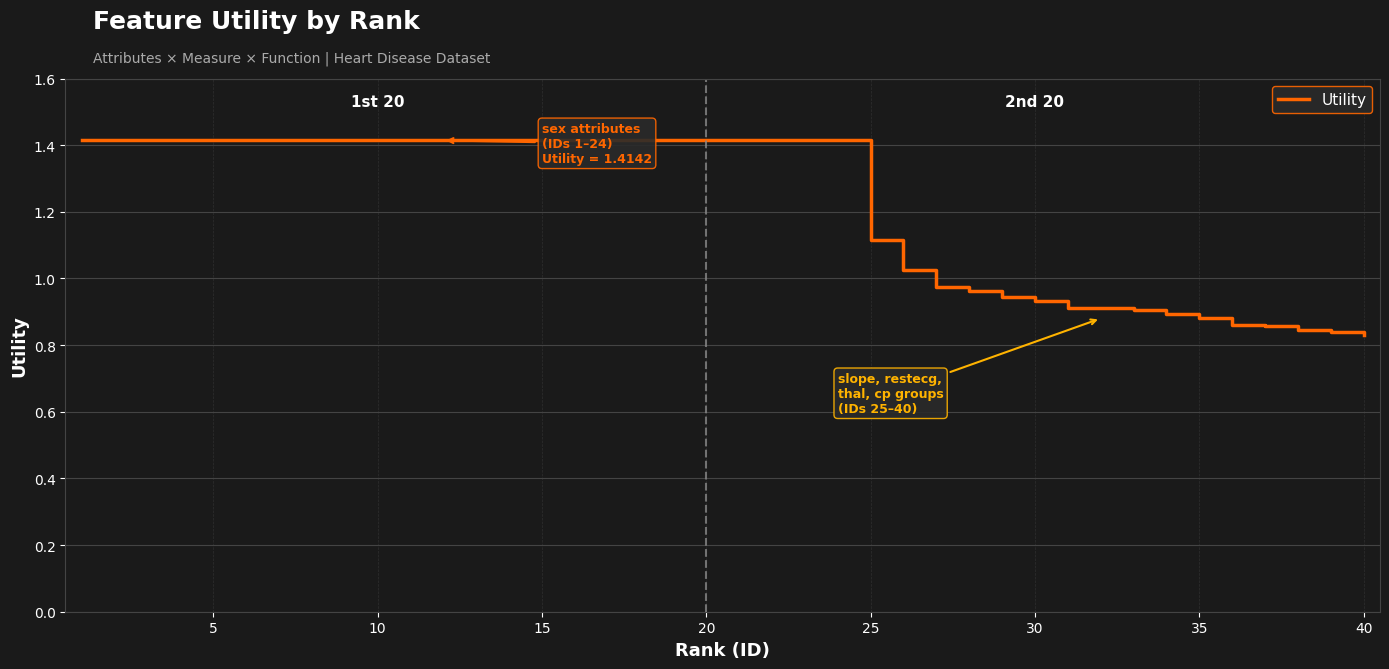

What is the difference between the maximum and minimum values?

0.6